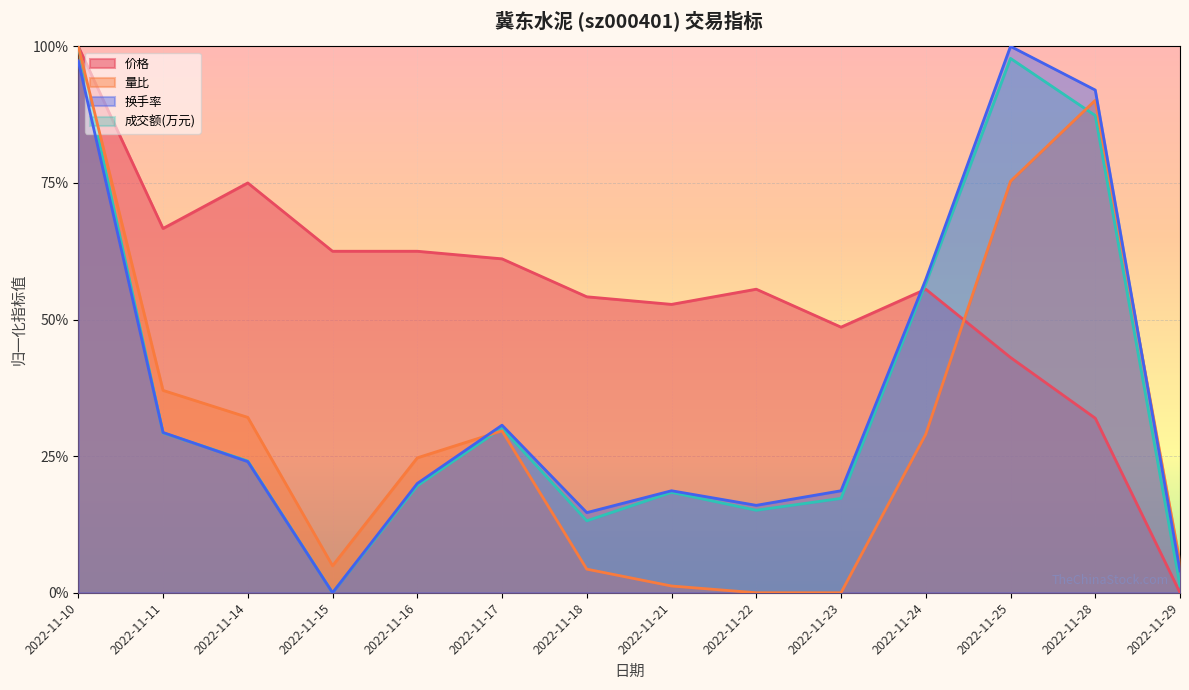

How many interior local valleys does the 量比 series have?

1